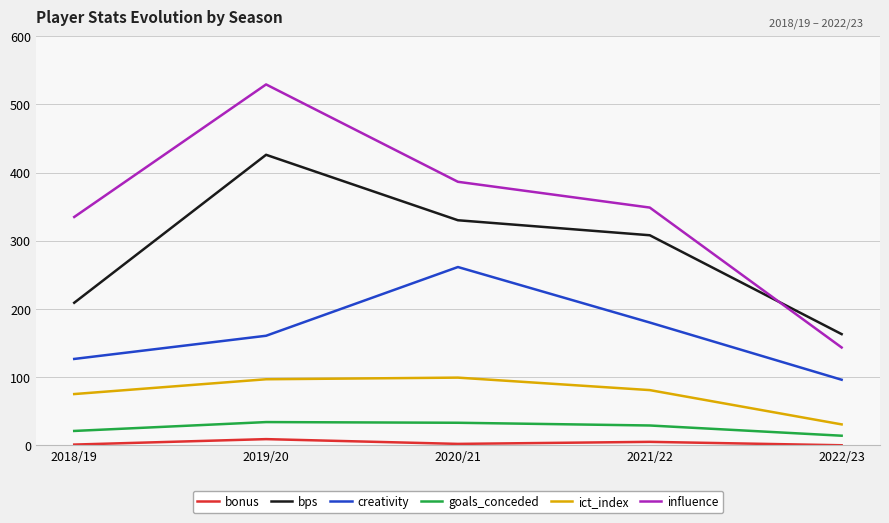

What is the spread (max minus min) of values at 2018/19?

333.8